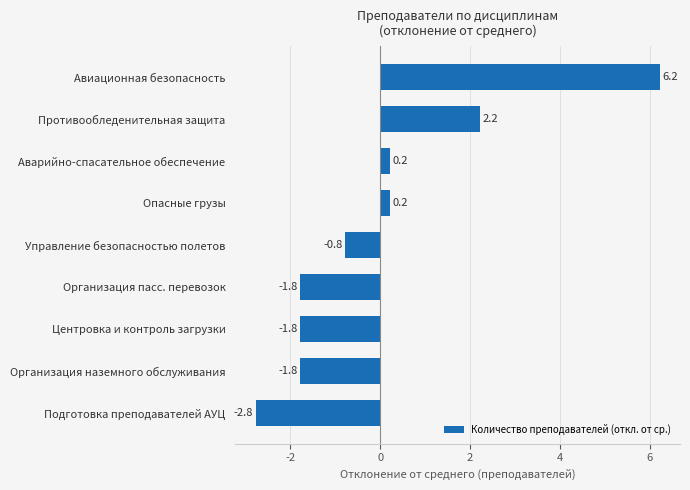

At which category does the chart reach its peak across all series?

Авиационная безопасность